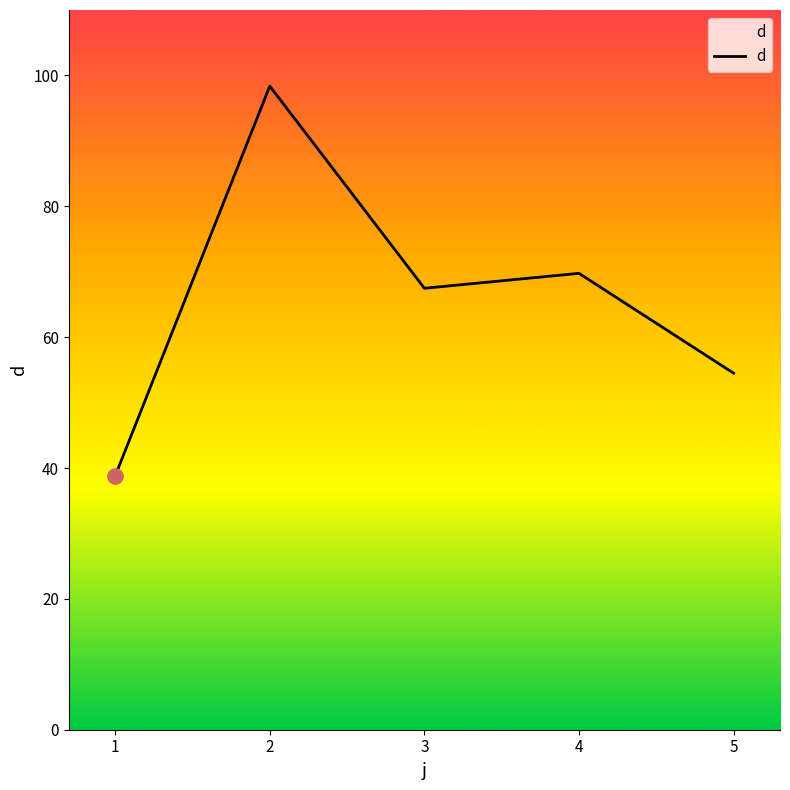

Between 4 and 2, which is larger?

2